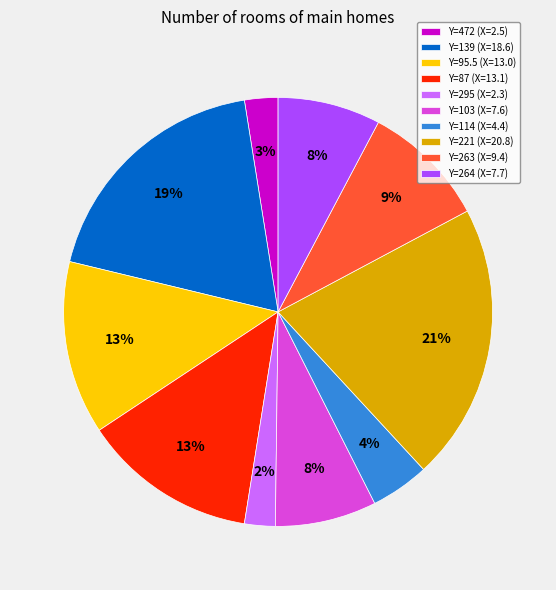

What is the ratio of the value at Y=221 (X=20.8) to the value at Y=87 (X=13.1)?

1.6